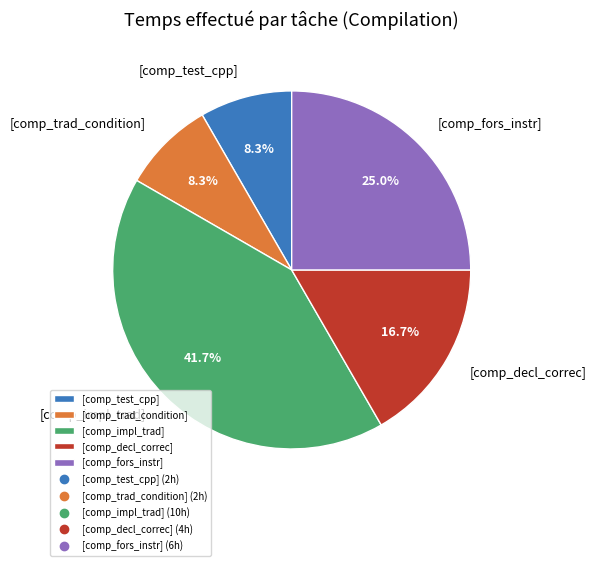

What is the total percentage of [comp_test_cpp] and [comp_decl_correc]?

25.0%